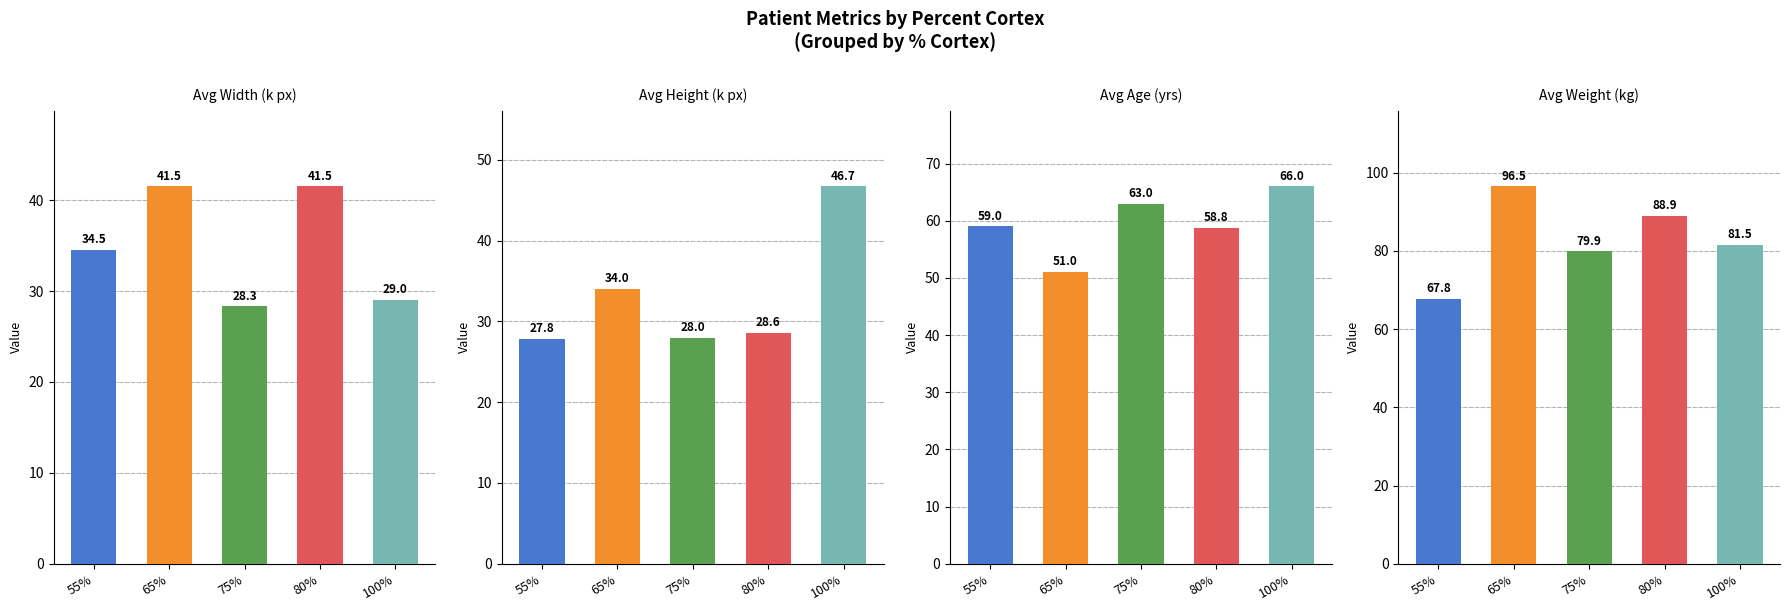

List the series in order of their peak value, lowest first.

Avg Width (k px), Avg Height (k px), Avg Age (yrs), Avg Weight (kg)